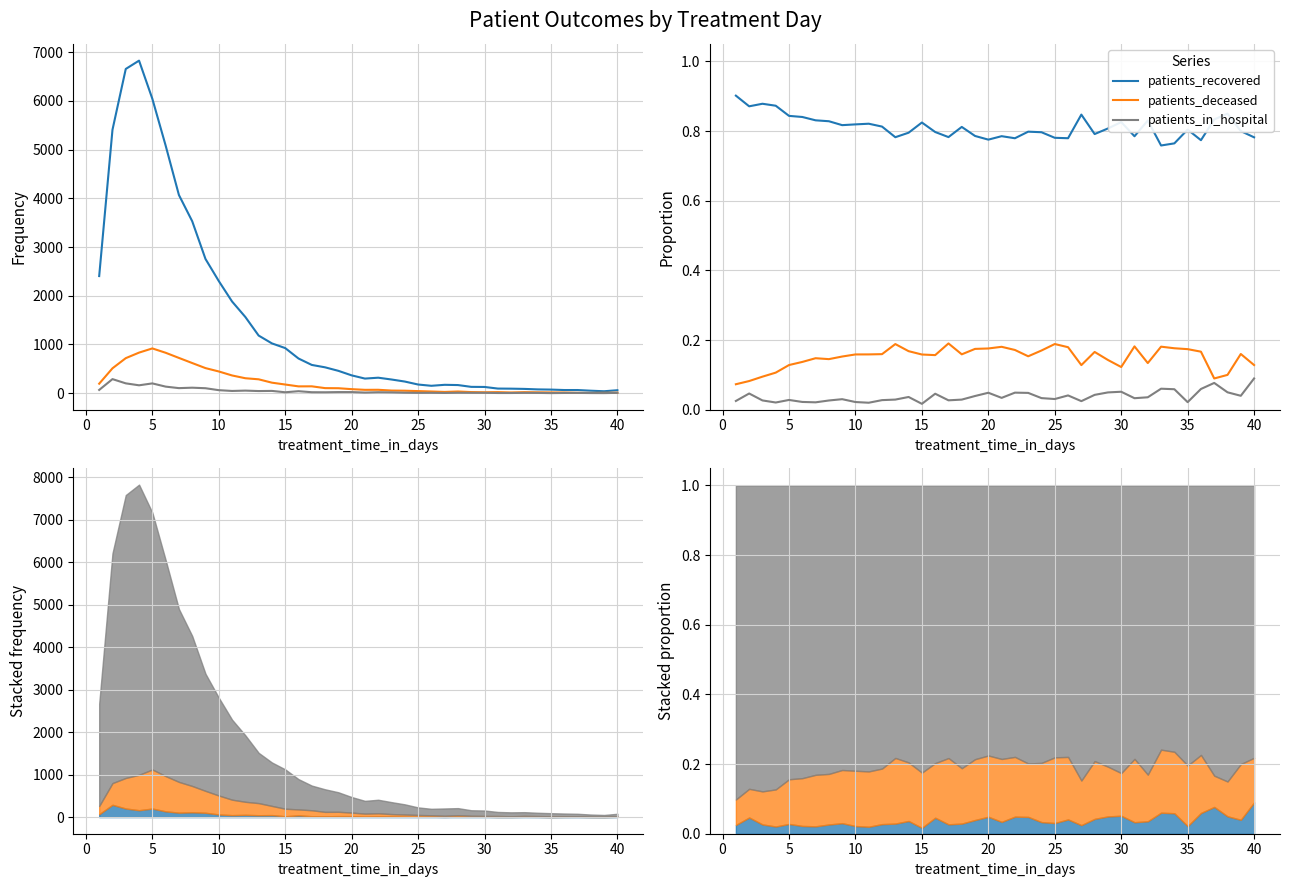

At how many categories does at least one series exceed 0?

40